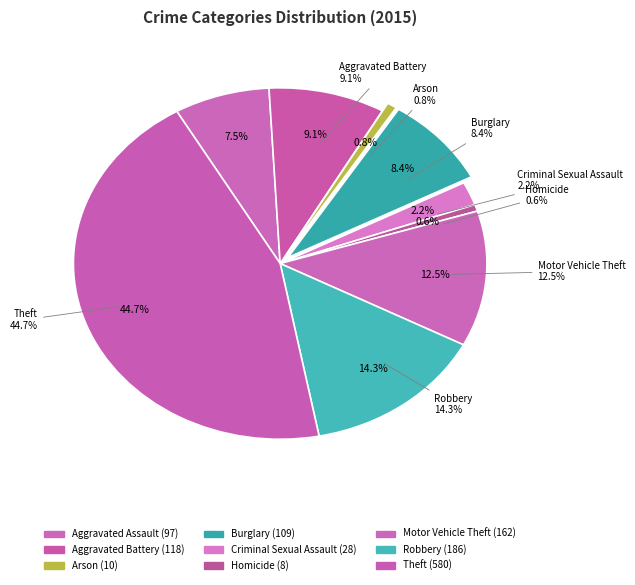

To the nearest percent, what is the average slice percentage?

11%